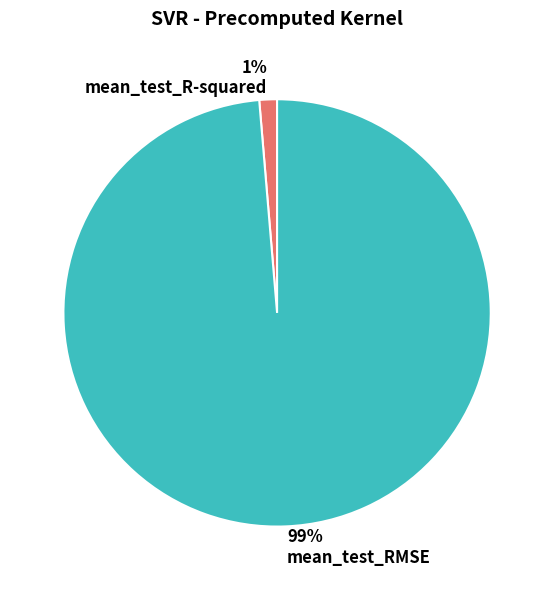

Is it true that mean_test_R-squared is 1% of the pie?

True